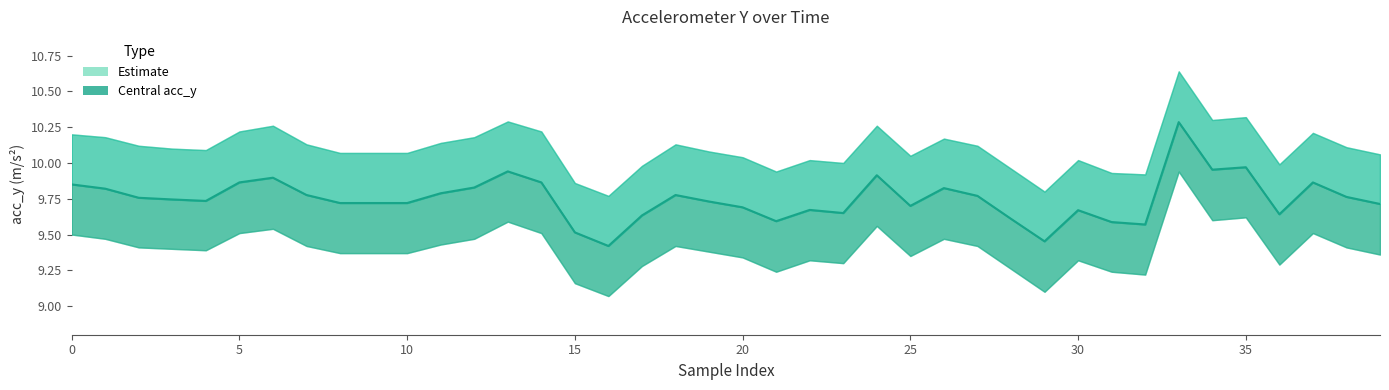

What is the change in value from 16 to 27?

+0.4